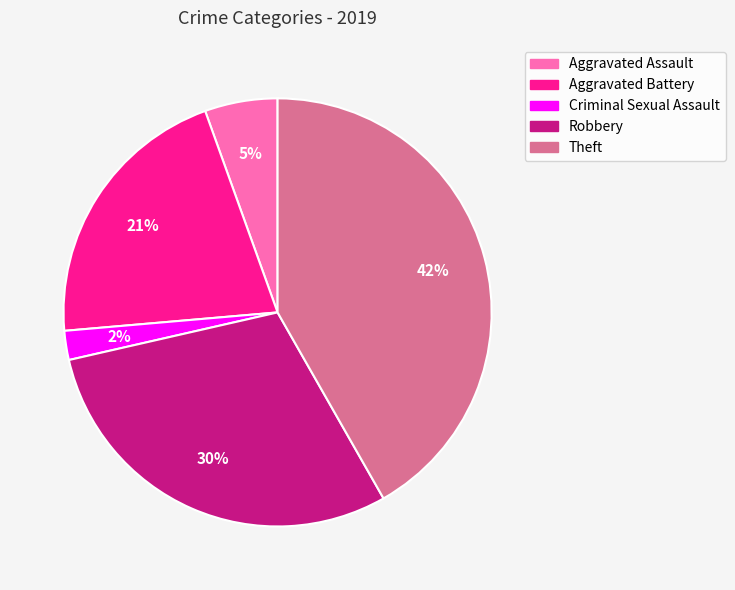

Which category has the smallest portion of the pie?

Criminal Sexual Assault